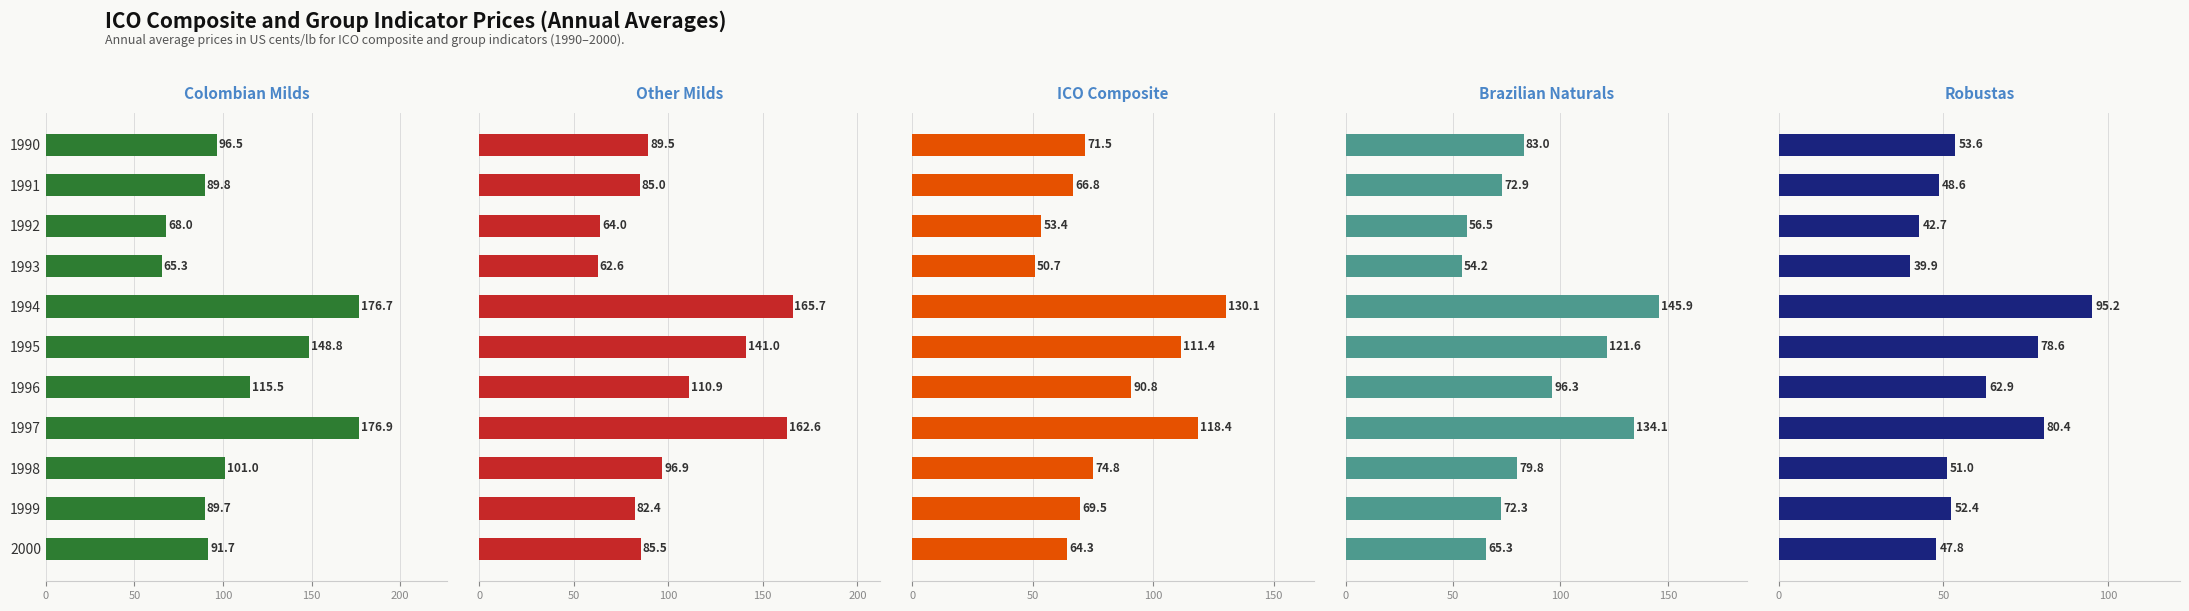

Which series has the largest range (max minus min)?

Colombian Milds